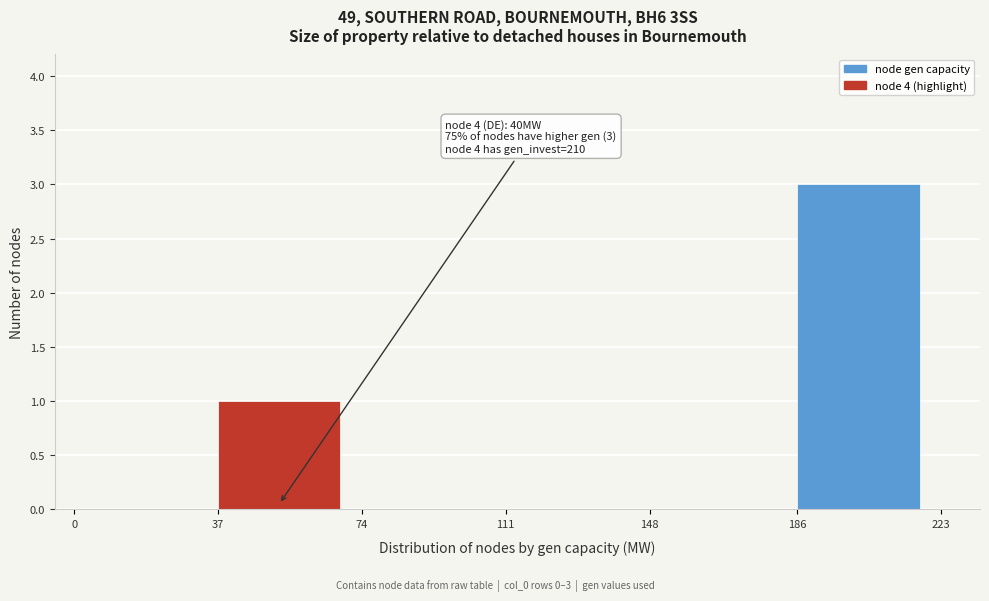

Over which range of the x-axis is the bar tallest?

186 to 223